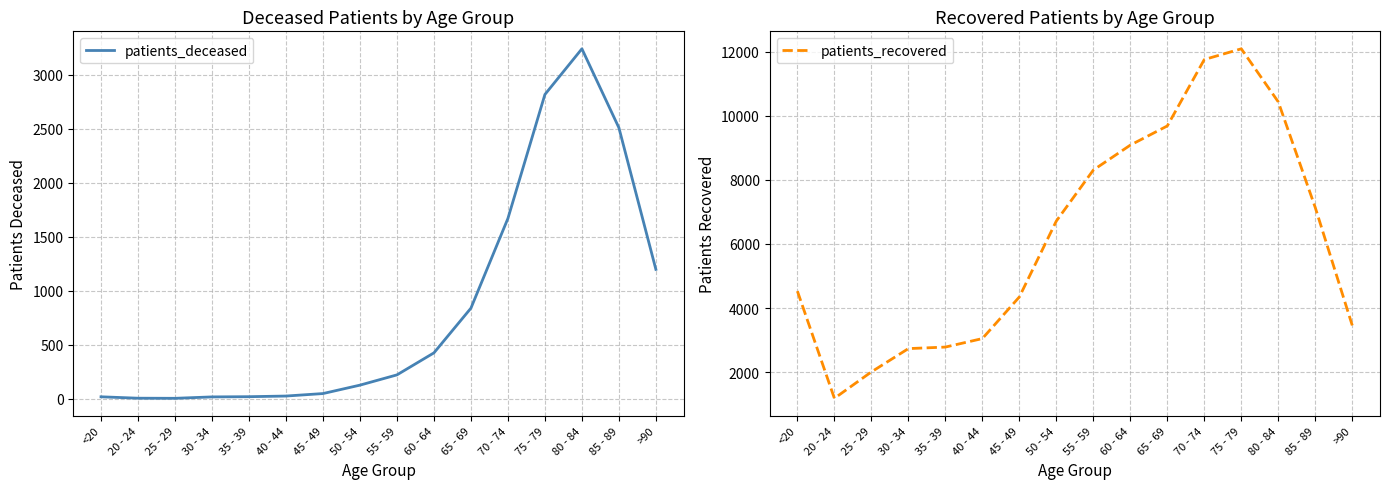

Which label corresponds to the largest value in the chart?

75 - 79